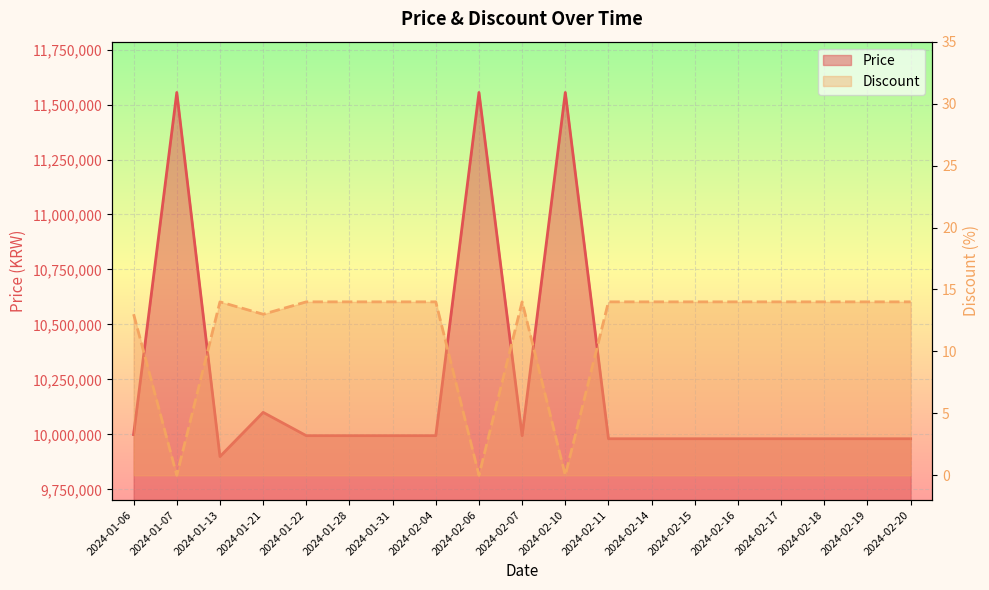

At which category does Discount reach its first local valley?

2024-01-07